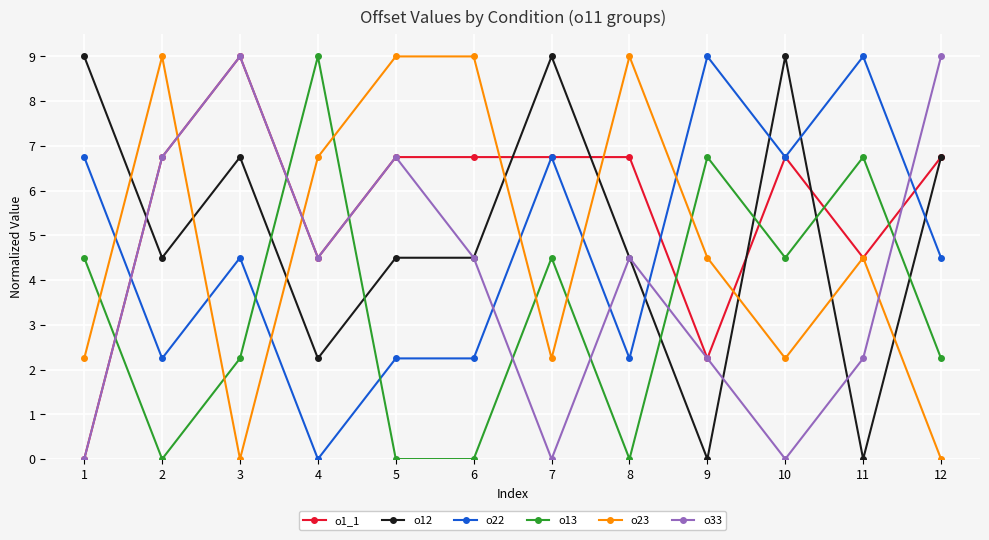

What is the highest value of the o12 series?

9.0